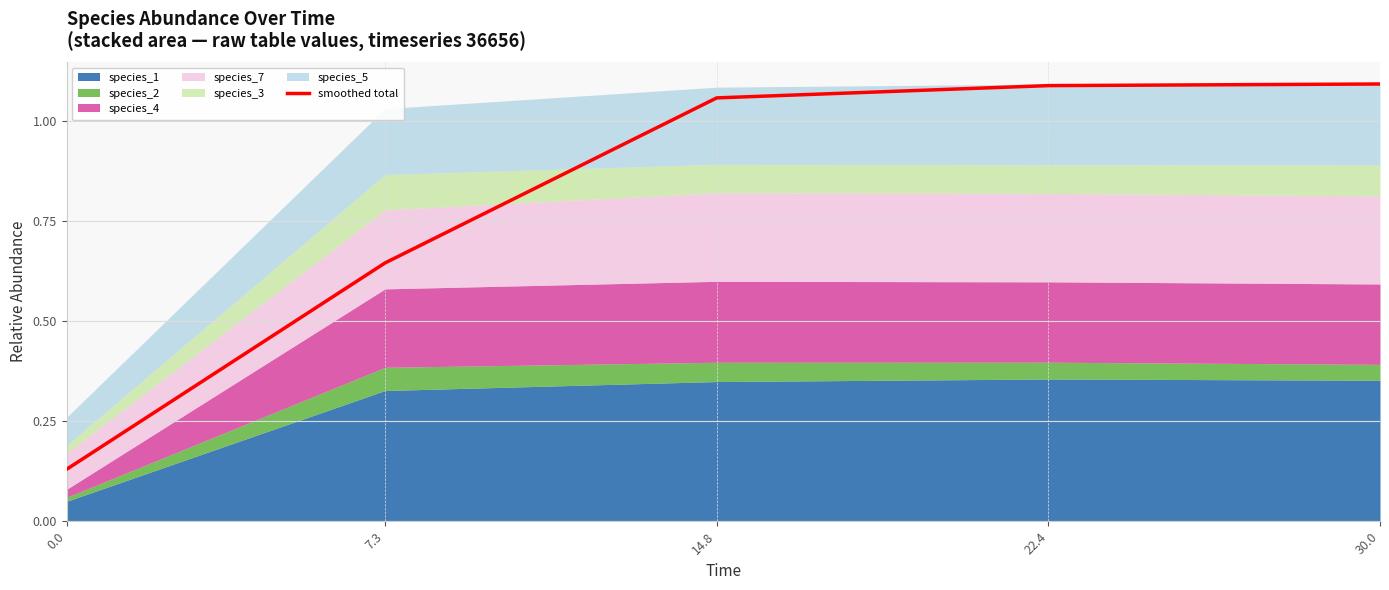

Is it true that the value at 0.0 is 0.1?

True